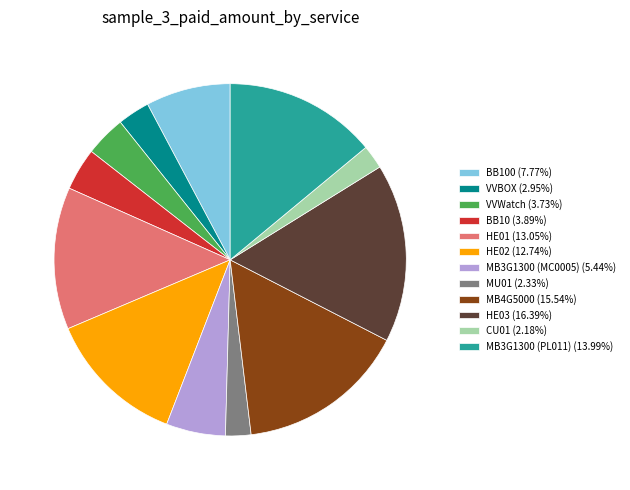

Is the sum of HE02 (12.74%) and MB4G5000 (15.54%) greater than half?

No